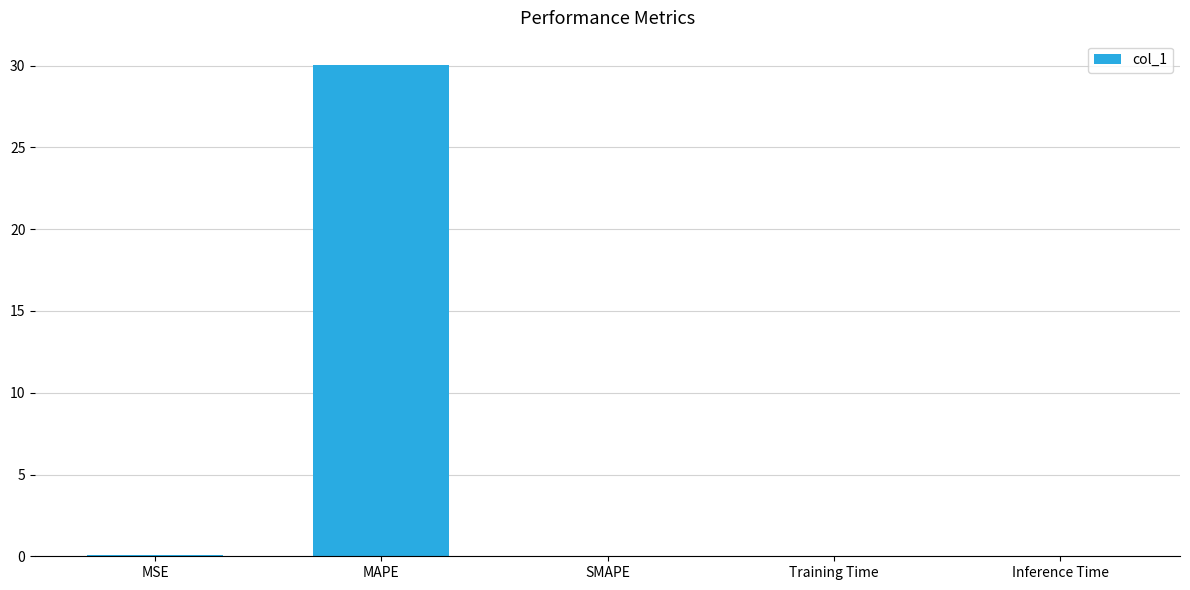

Is it true that the value at MAPE is 42.0?

False